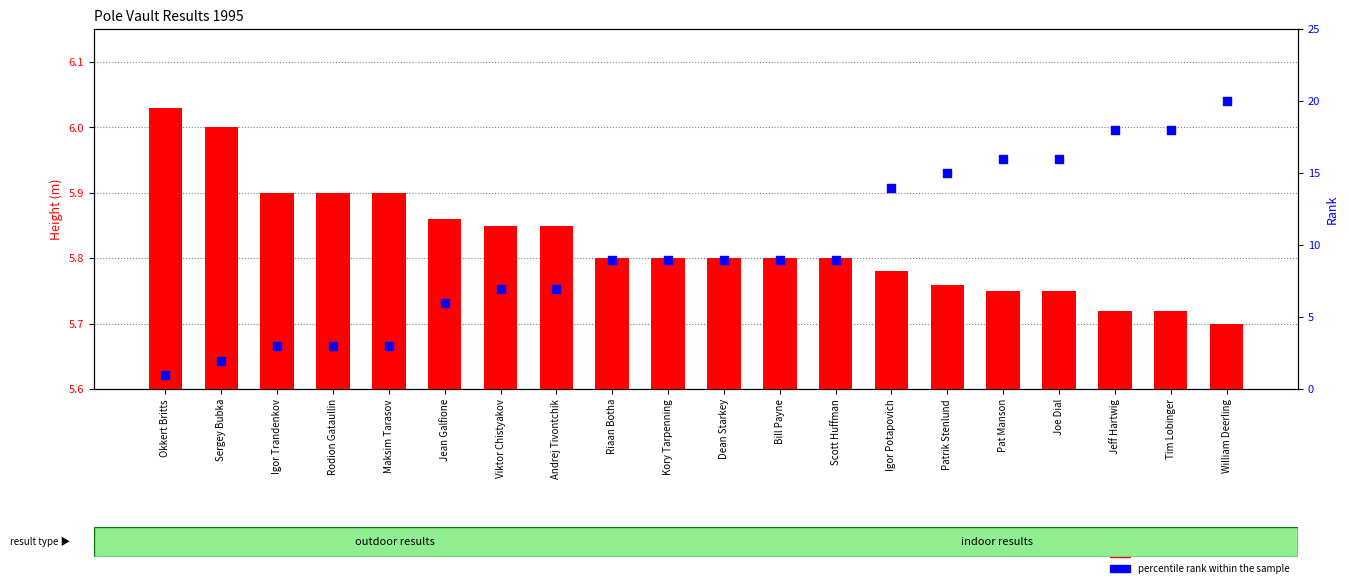

Which series has the largest total across all categories?

percentile rank within the sample